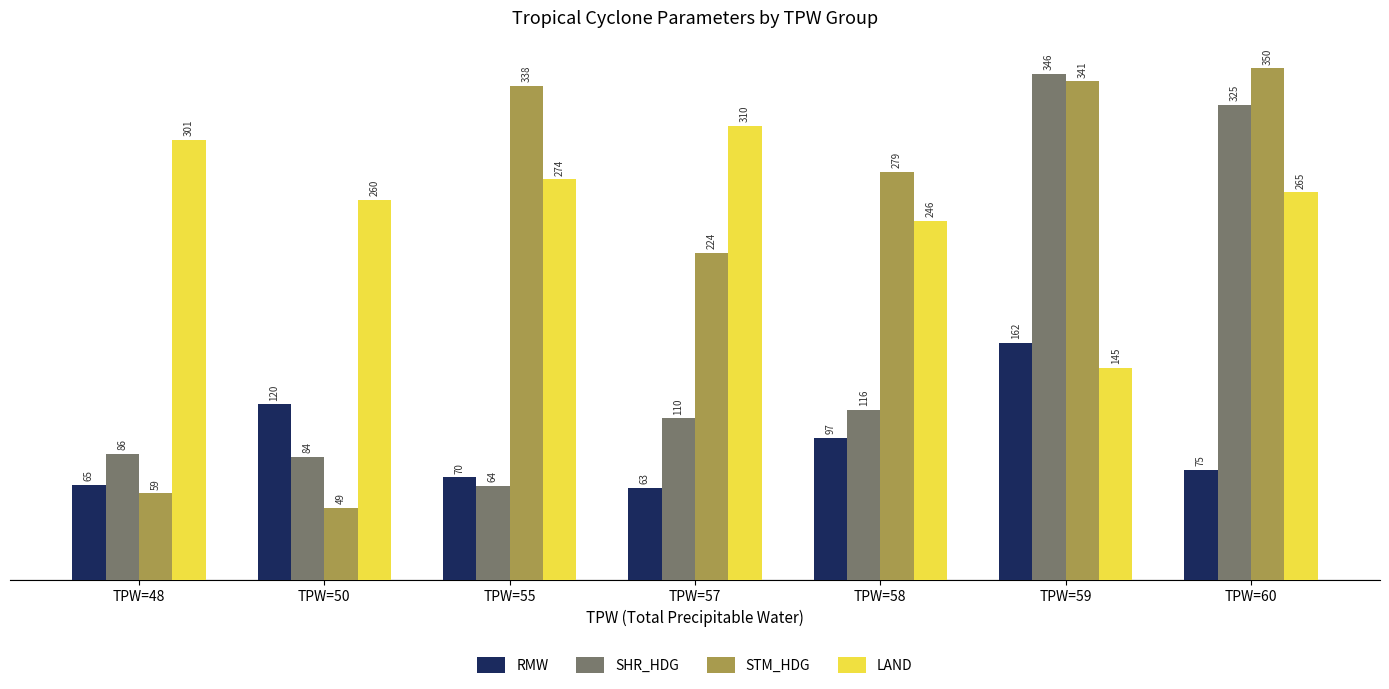

What value does the STM_HDG series have at TPW=48?

59.0